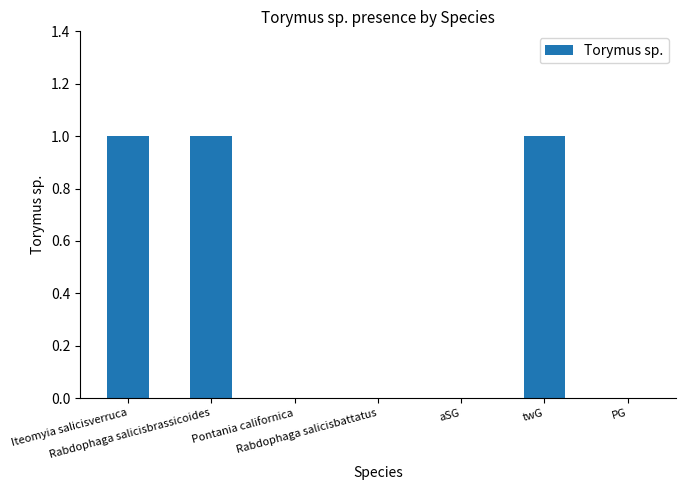

What is the sum of all values?

3